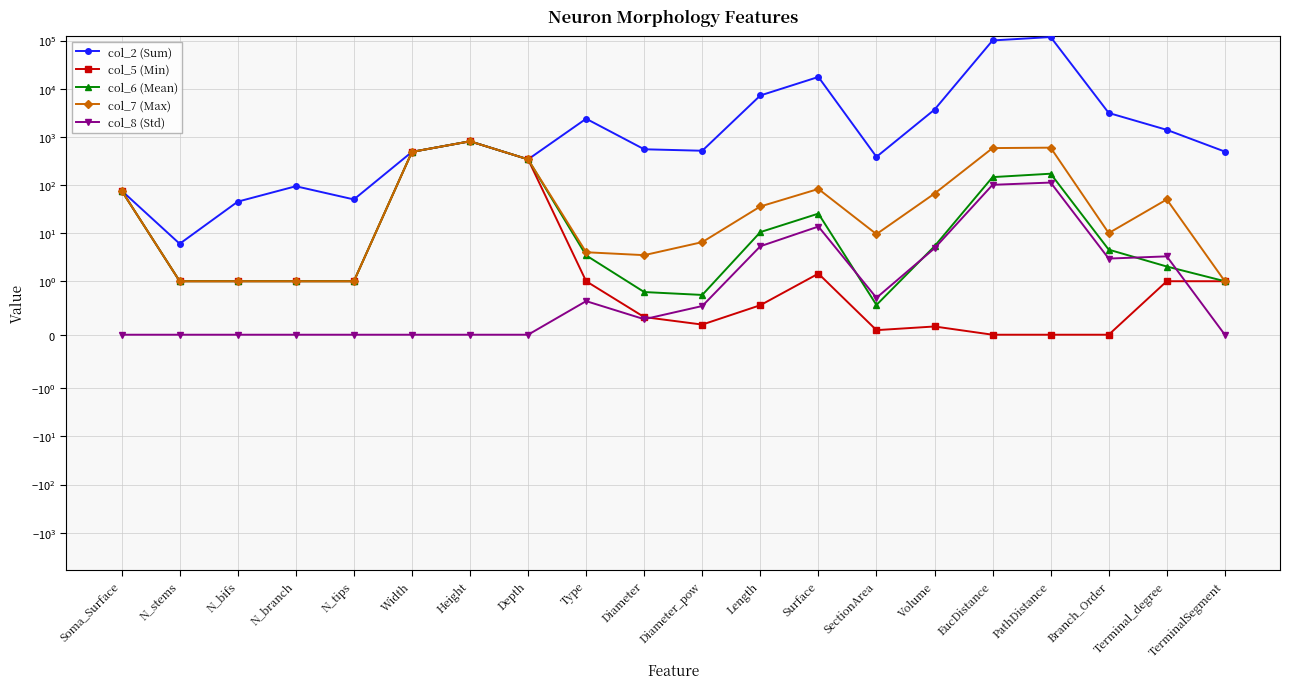

True or false: col_2 (Sum) and col_6 (Mean) intersect in this chart.

False